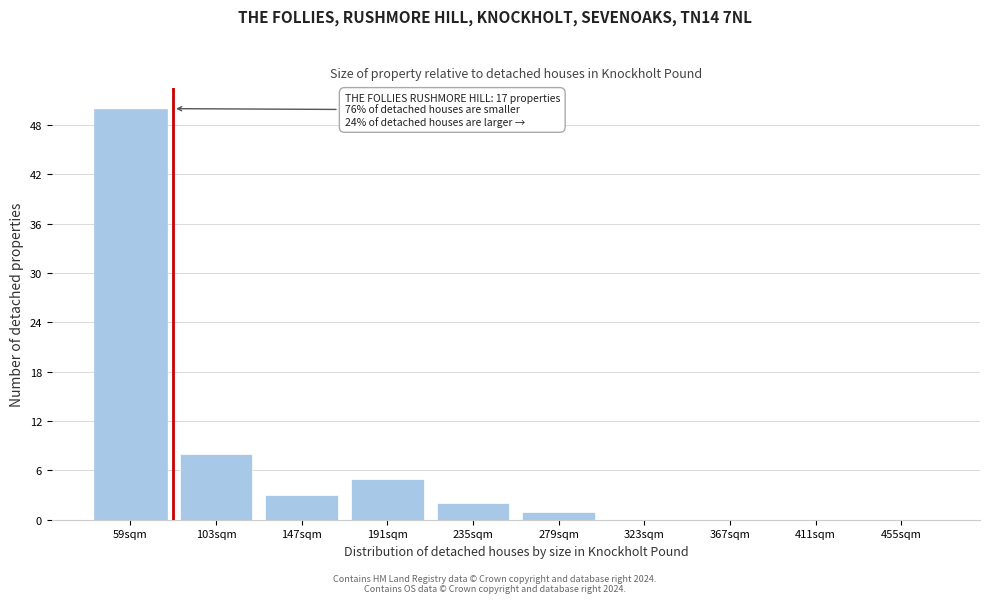

Reading left to right, extract all data points from this chart.

59sqm=50	103sqm=8	147sqm=3	191sqm=5	235sqm=2	279sqm=1	323sqm=0	367sqm=0	411sqm=0	455sqm=0